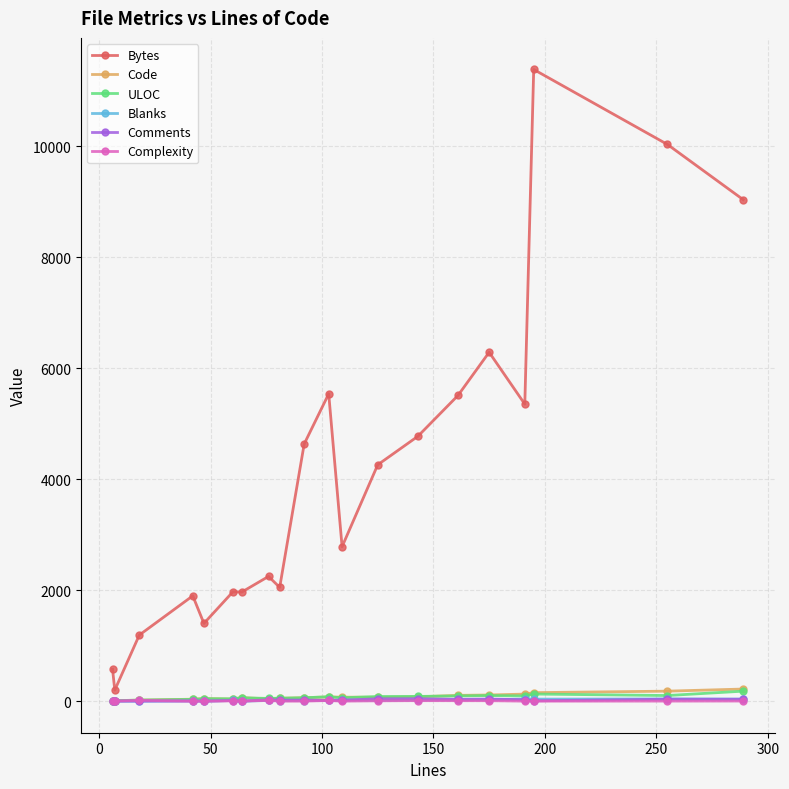

Which series has the widest spread of values?

Bytes